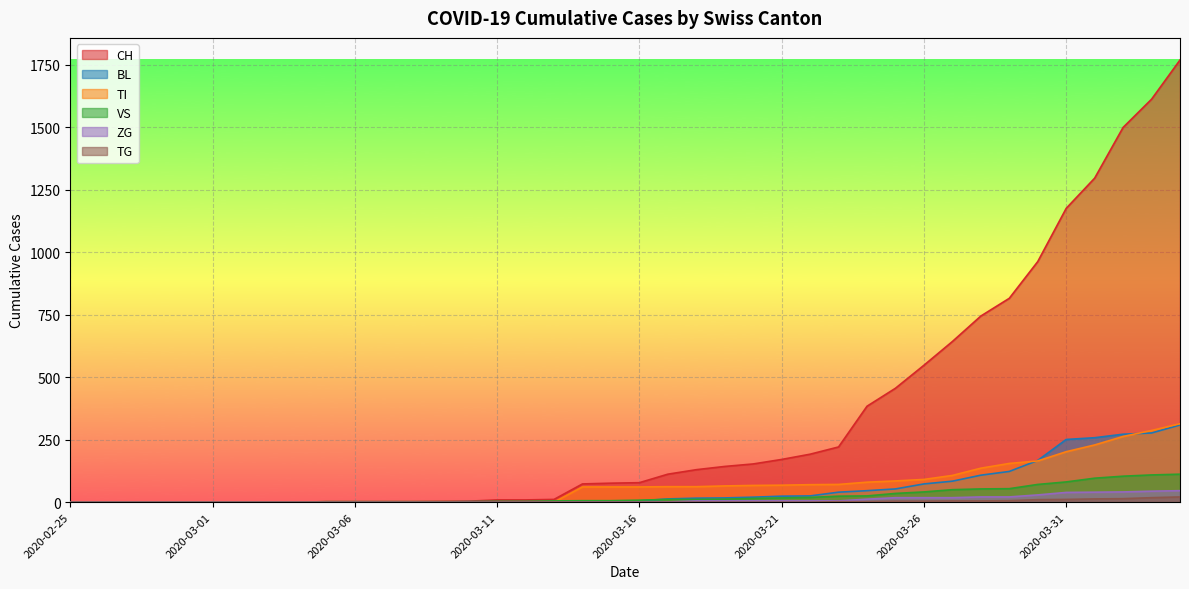

What is the difference between the TI values at 2020-04-01 and 2020-03-31?

27